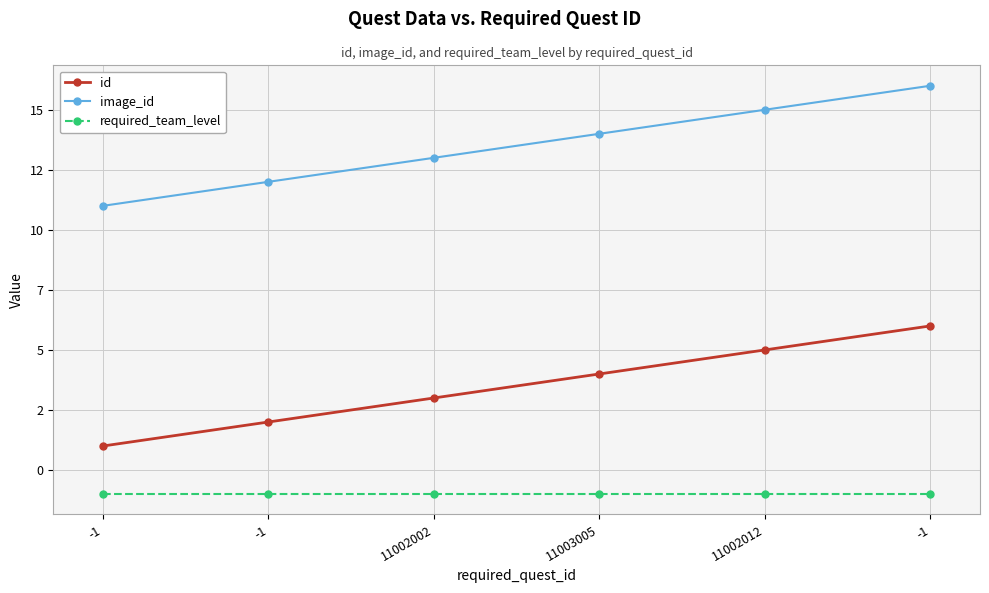

What are all the series names shown in the legend?

id, image_id, required_team_level